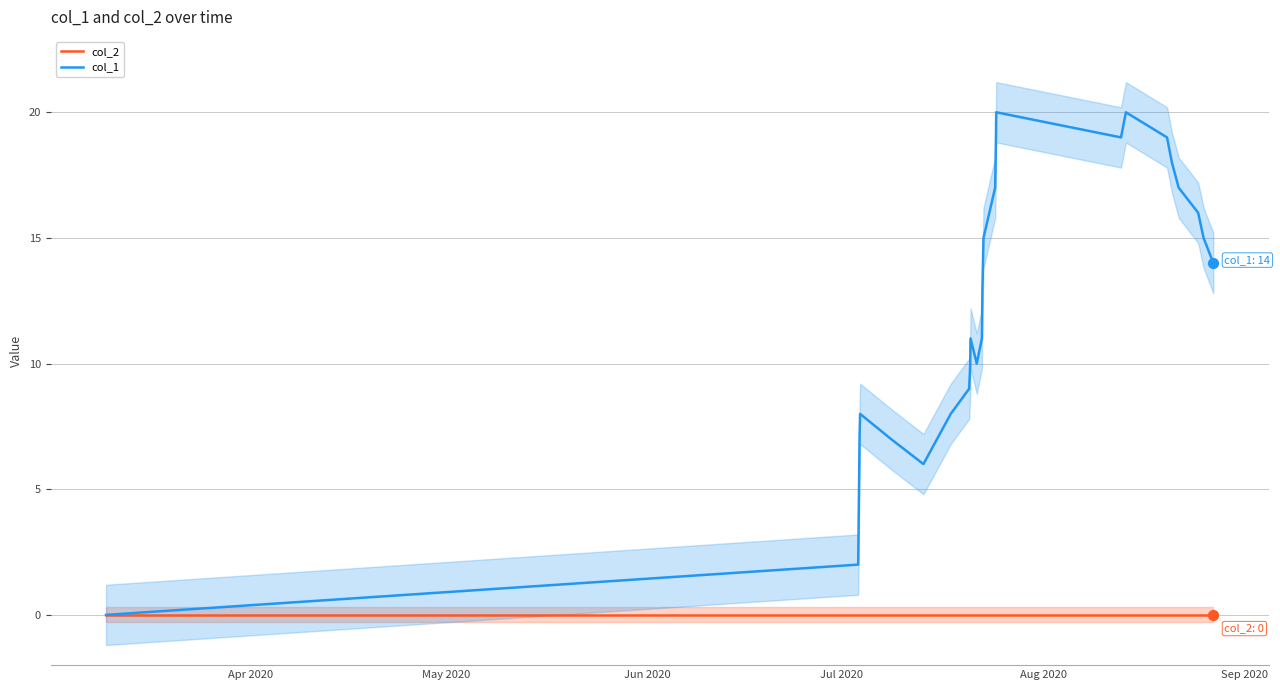

What are all the series names shown in the legend?

col_2, col_1